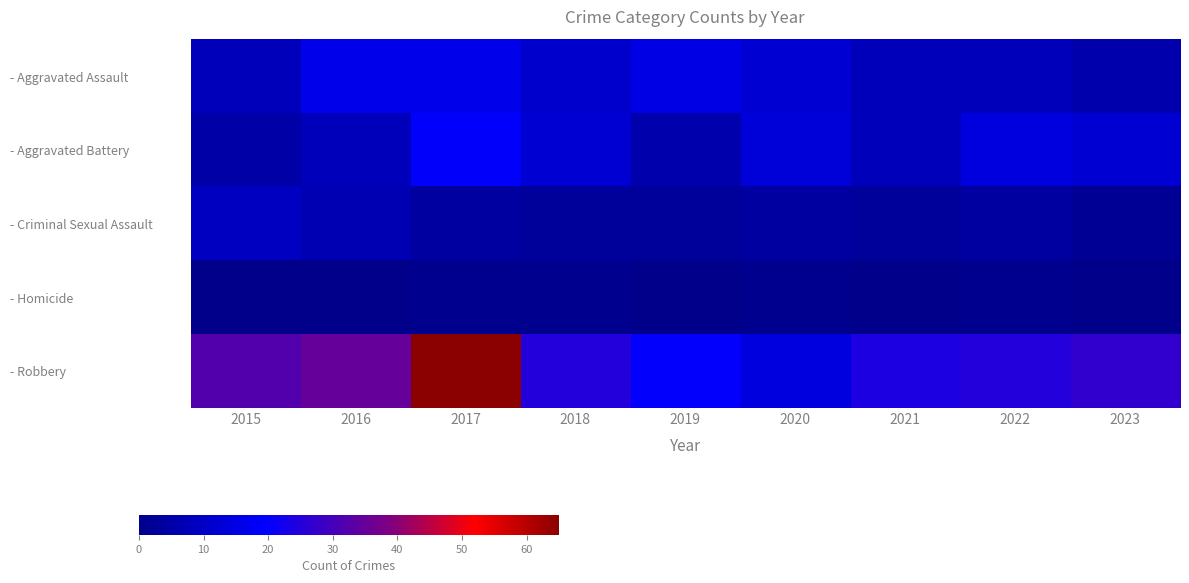

At which category is the sum across all series the highest?

2017